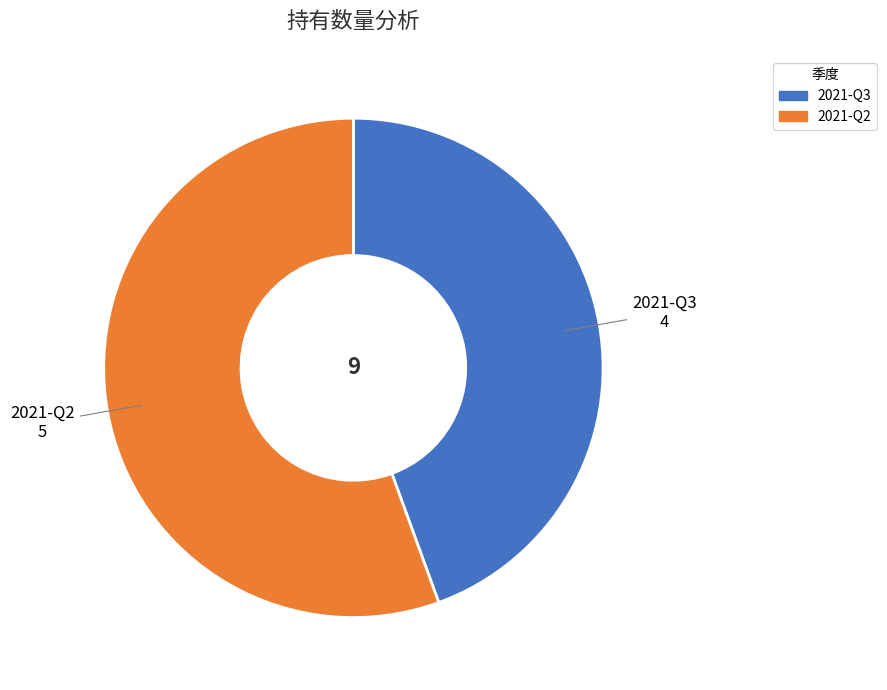

The 2021-Q3 slice represents 44% of the pie. True or false?

True